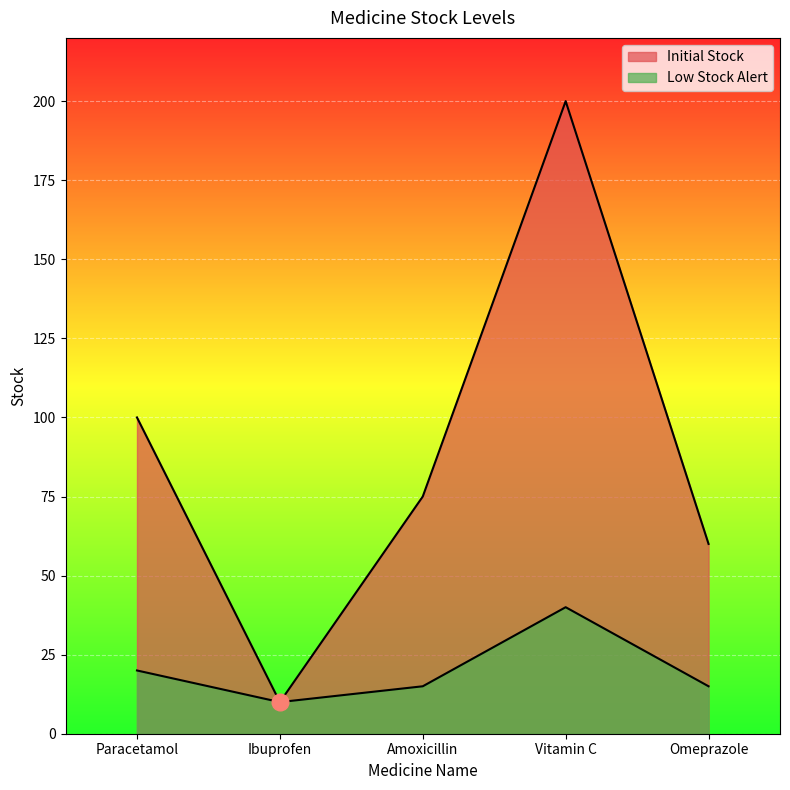

In Initial Stock, how many points are higher than both neighbors (excluding endpoints)?

1